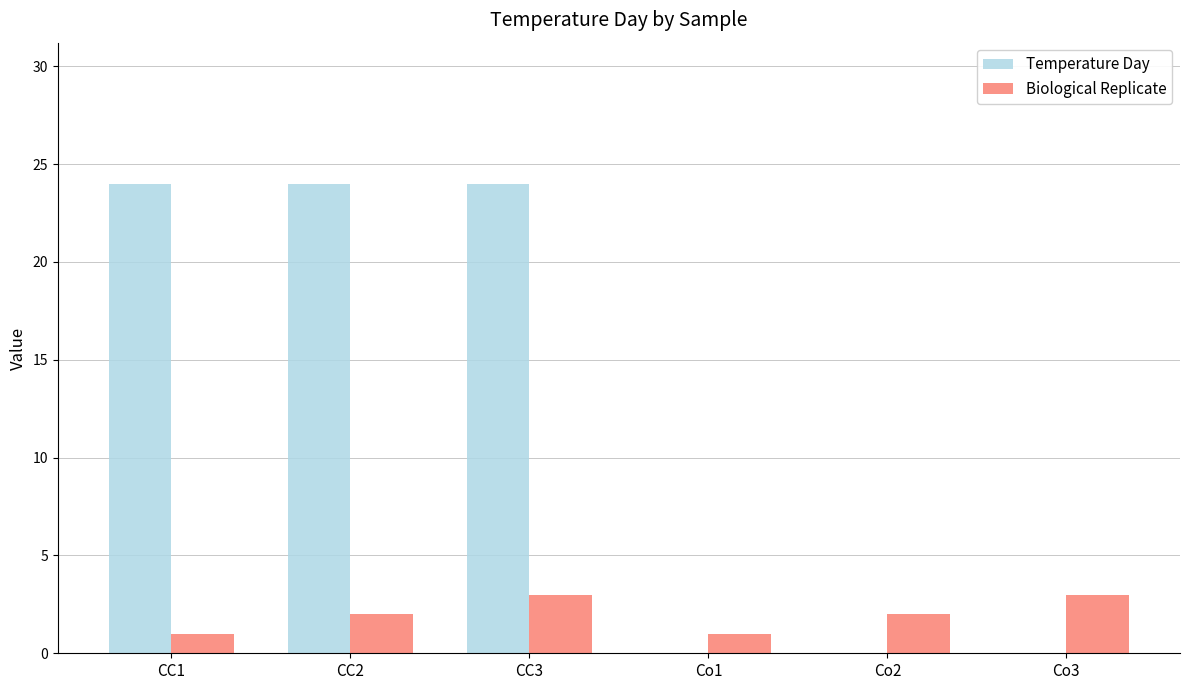

Which series changed the most between CC3 and Co2?

Temperature Day